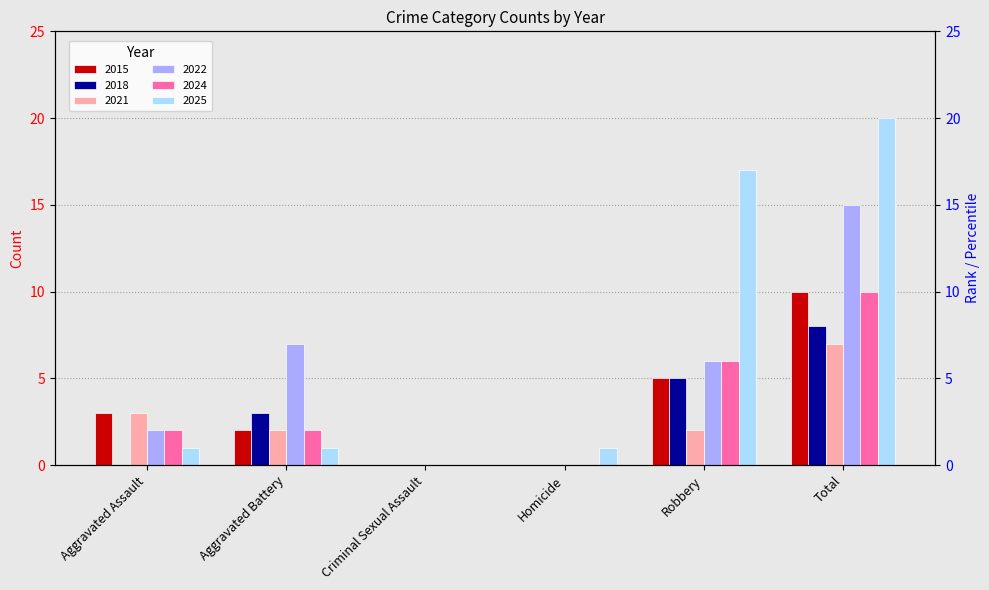

How many bars are there in total?

36